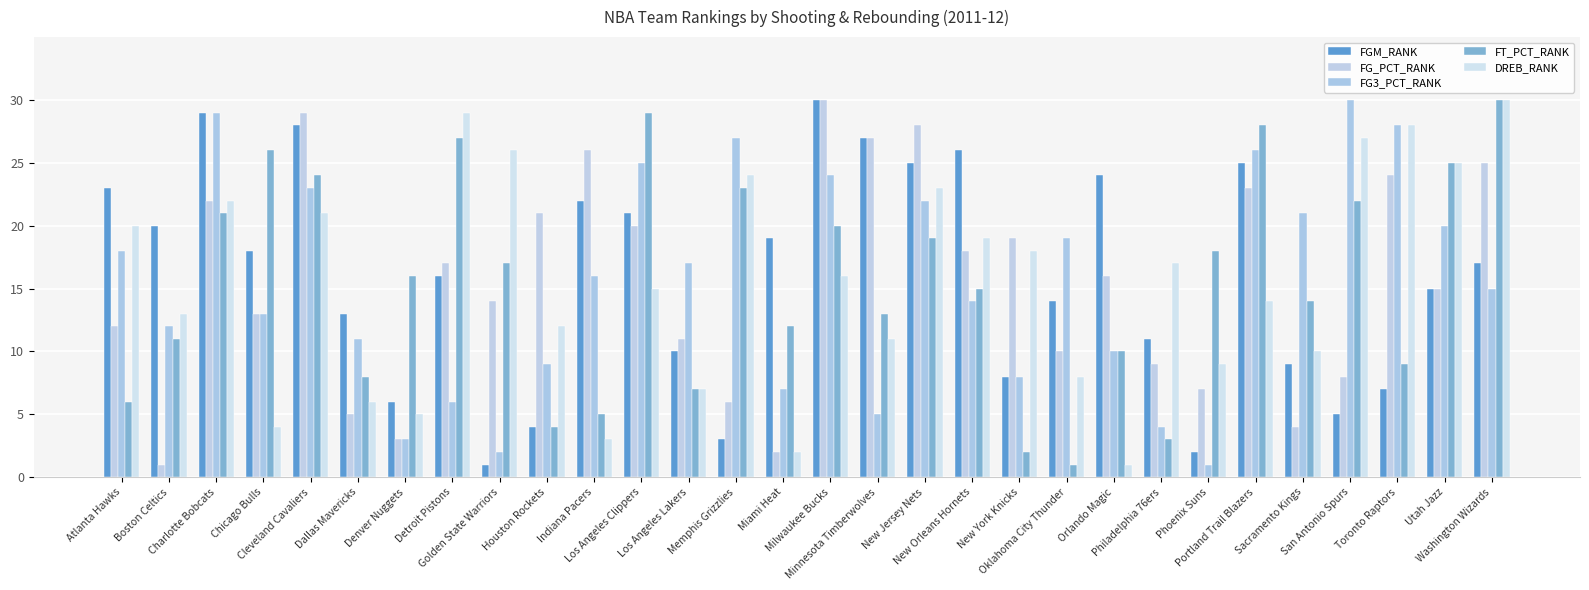

What is the smallest value displayed?

1